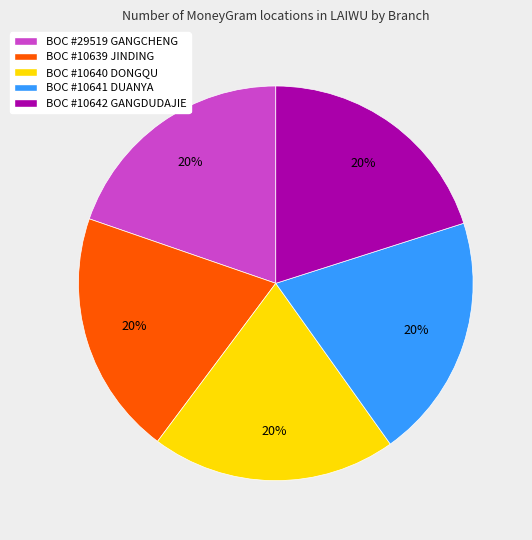

Does any single category account for the majority?

No